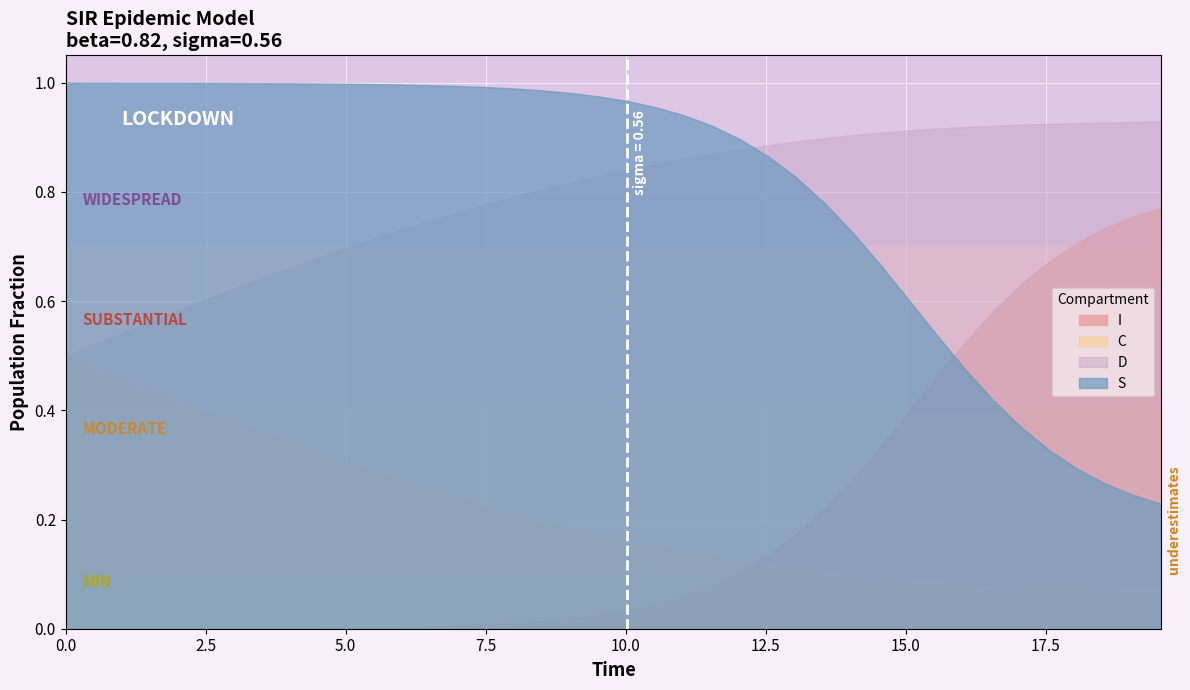

At which label is C closest to 0?

39